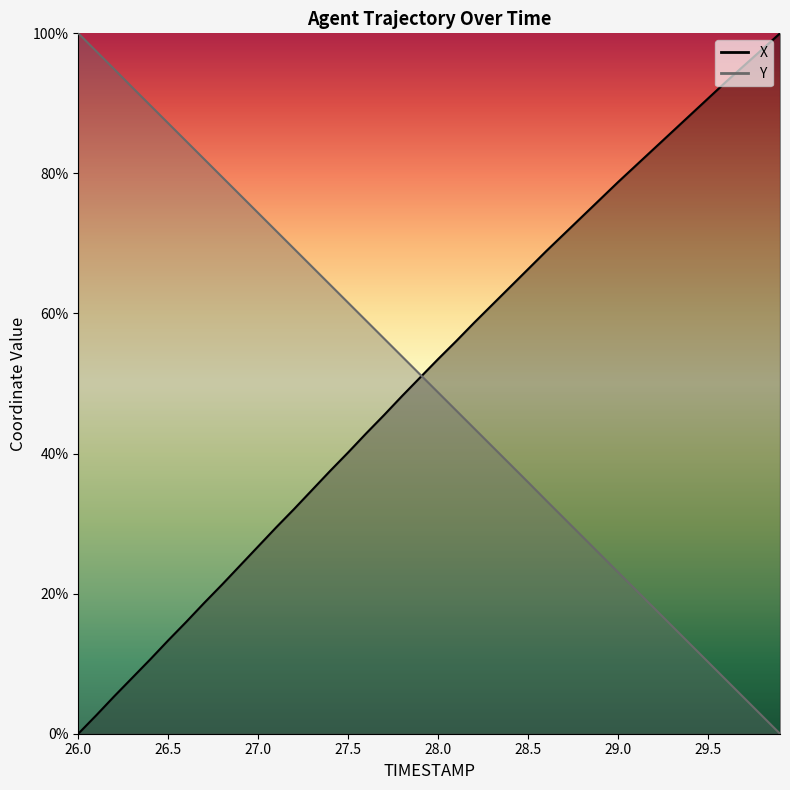

At which label is X closest to 50?

27.9